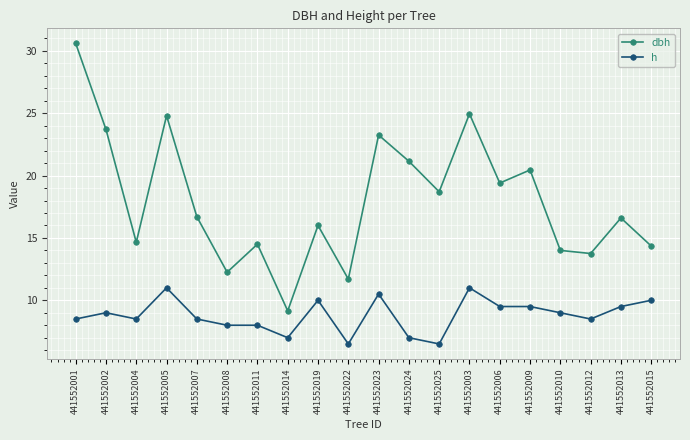

Which category has the highest value across all series?

441552001